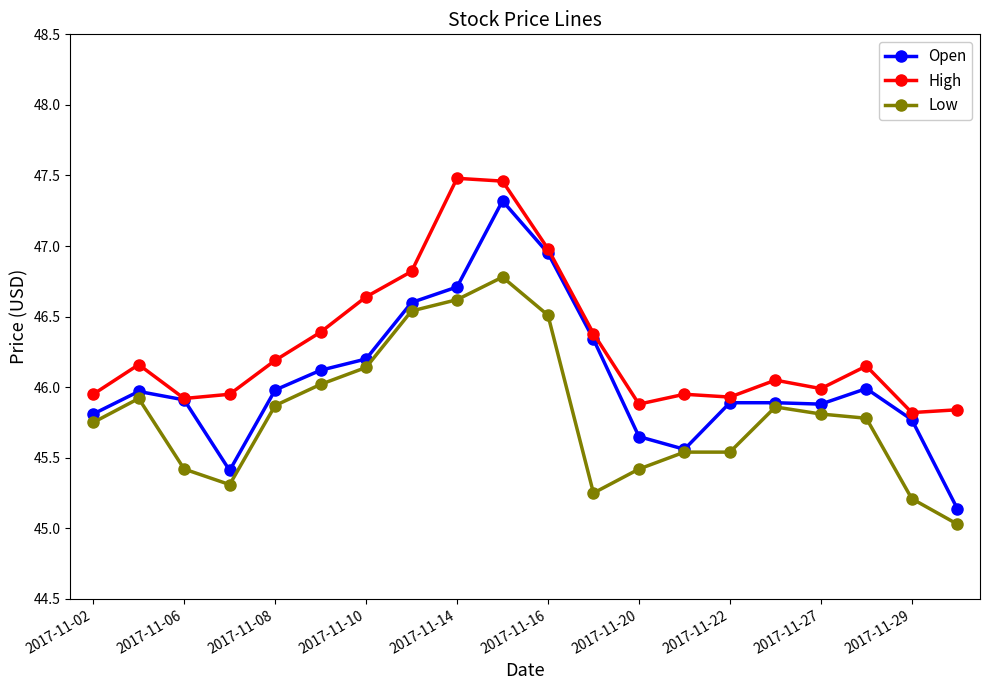

True or false: High and Low cross at least once.

False